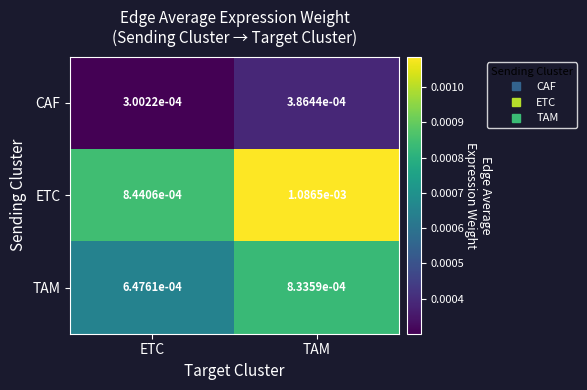

Which series has the widest spread of values?

ETC